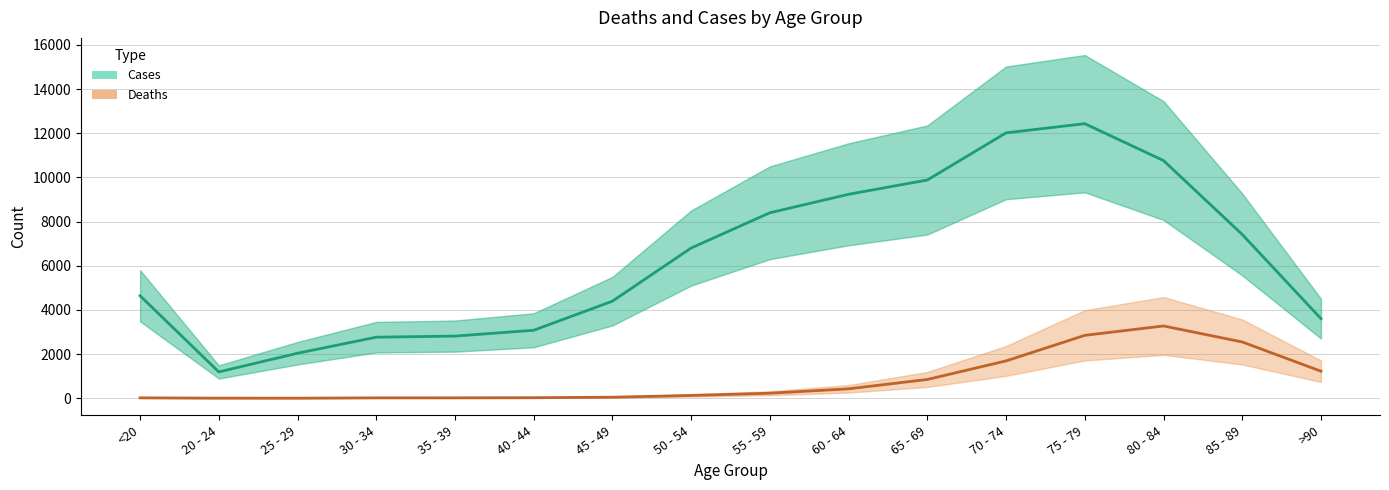

What are all the series names shown in the legend?

Cases, Deaths